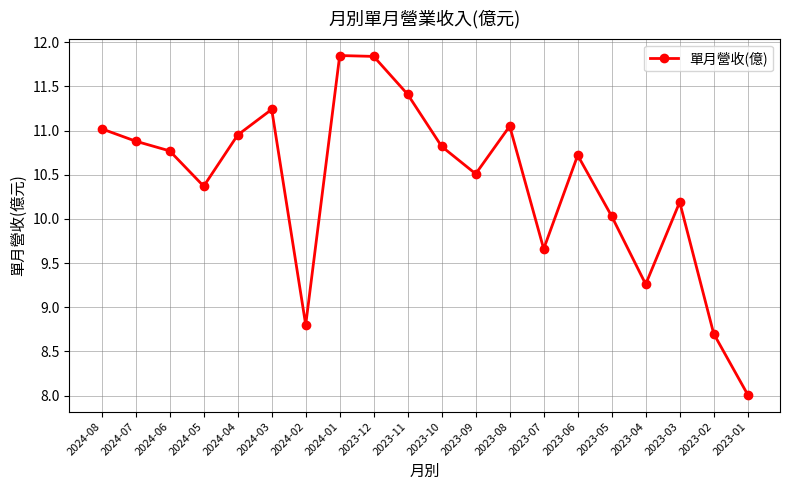

What is the label of the 9th point from the right?

2023-09